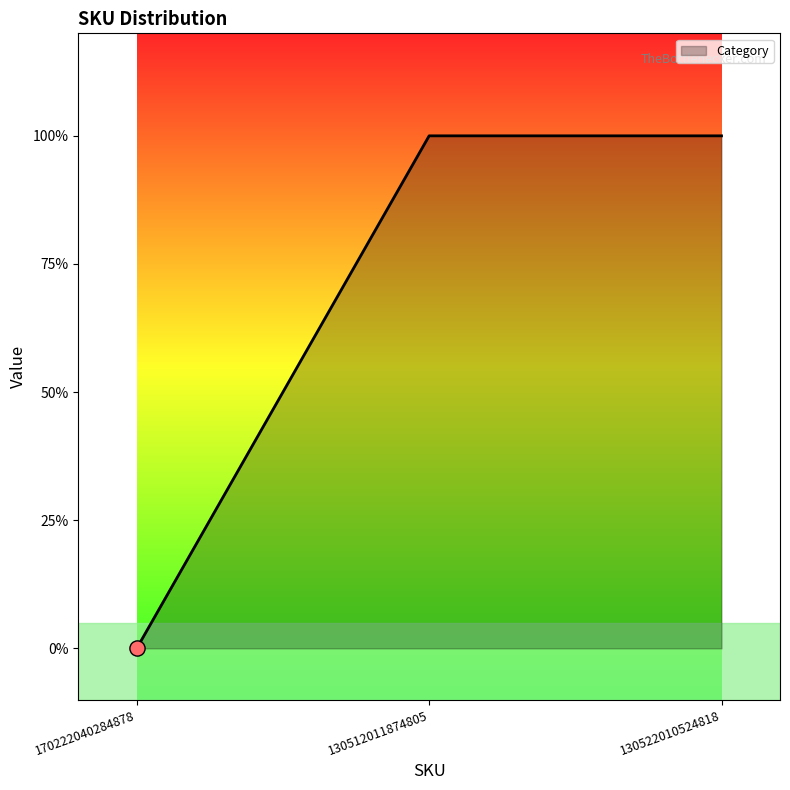

What is the change in value from 170222040284878 to 130512011874805?

+1